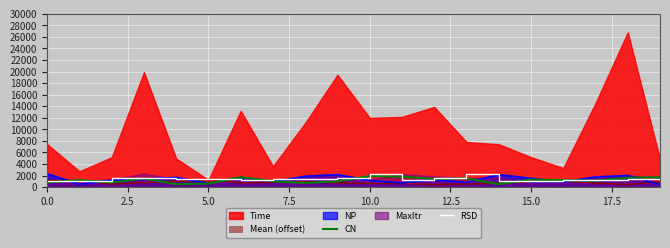

What is the highest value of the NP series?

2320.0